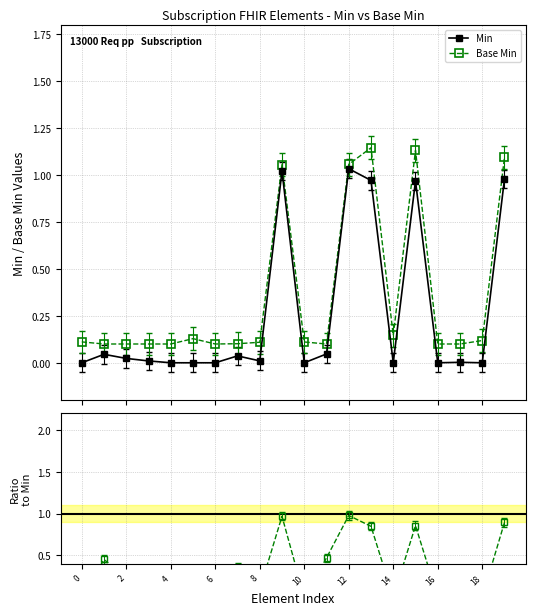

True or false: Min has more than 2 interior local peaks.

True